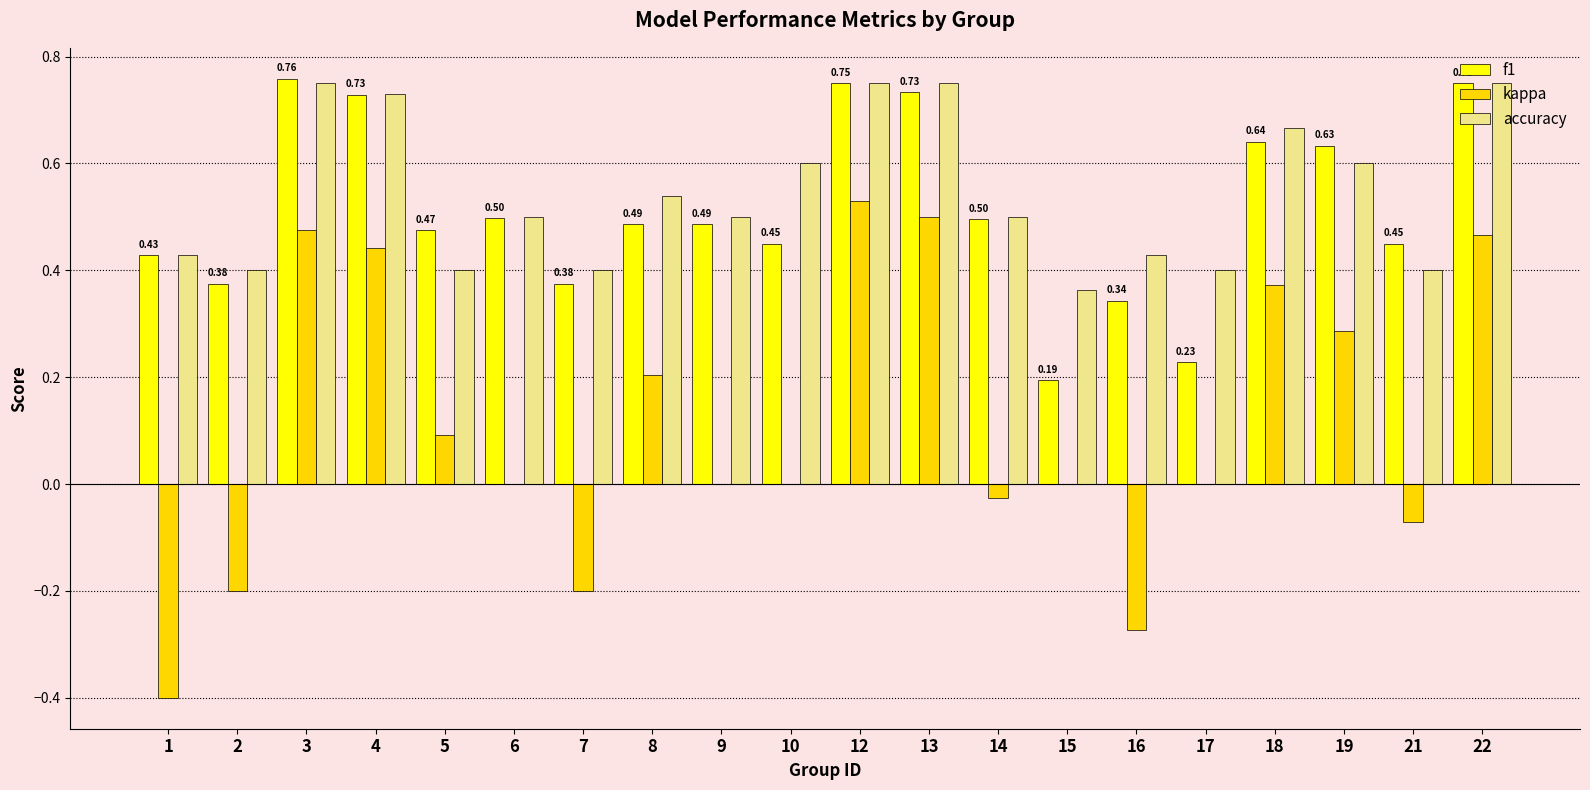

Are the bars grouped side by side (vs. stacked)?

Yes